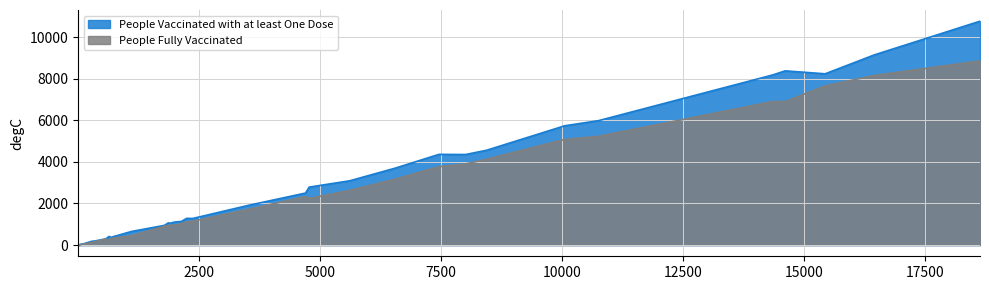

What is the highest value of the People Vaccinated with at least One Dose series?

10762